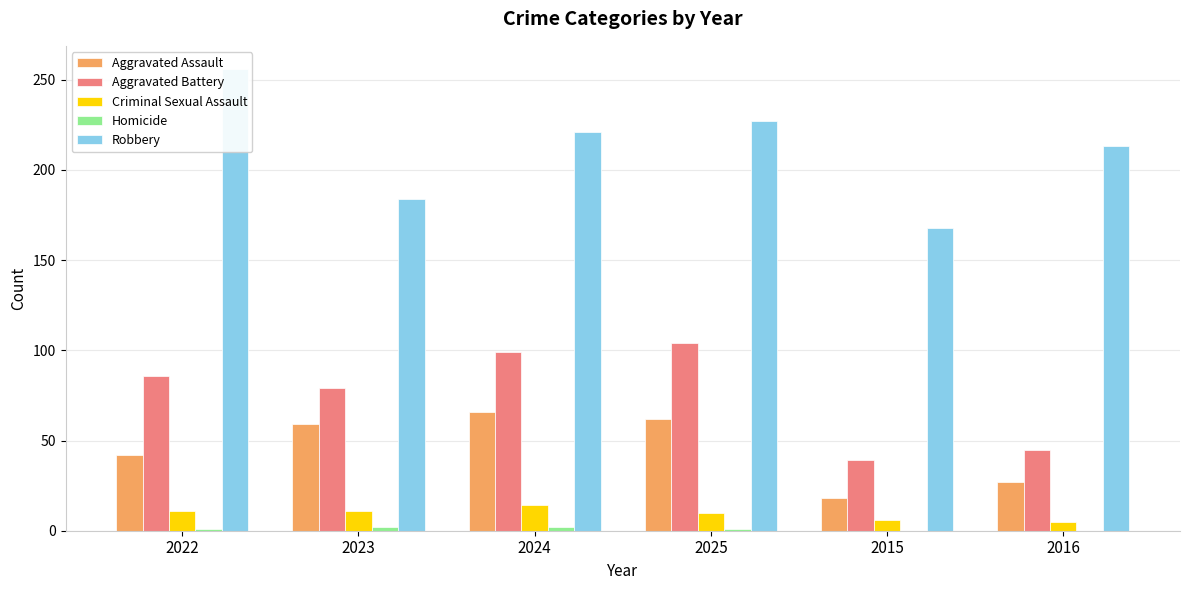

What is the value of the Aggravated Assault bar at the 2nd from the left?

59